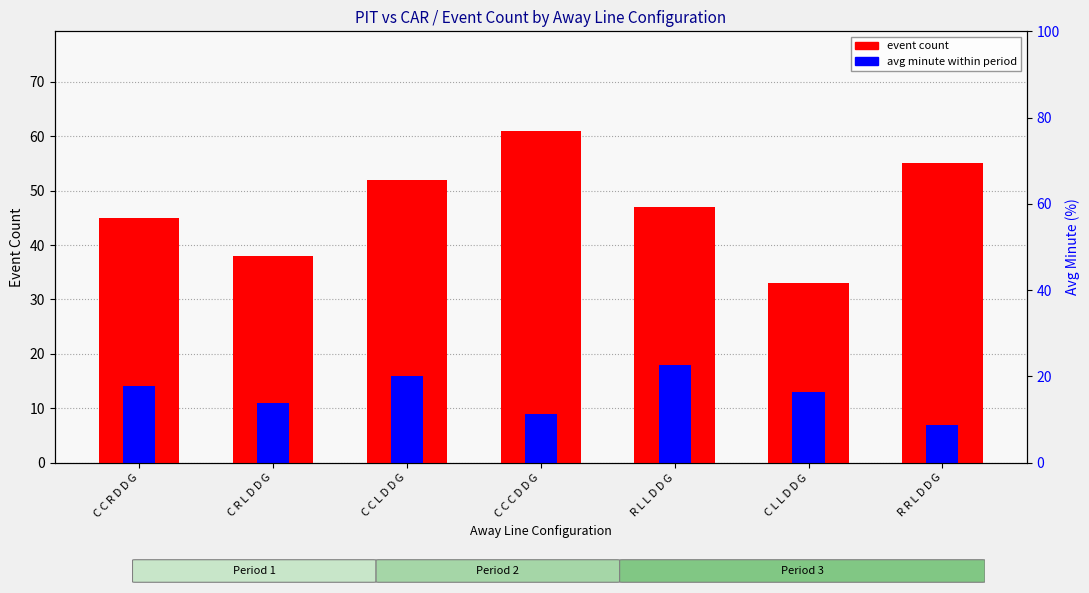

What is the label of the 5th bar from the left?

R L L D D G